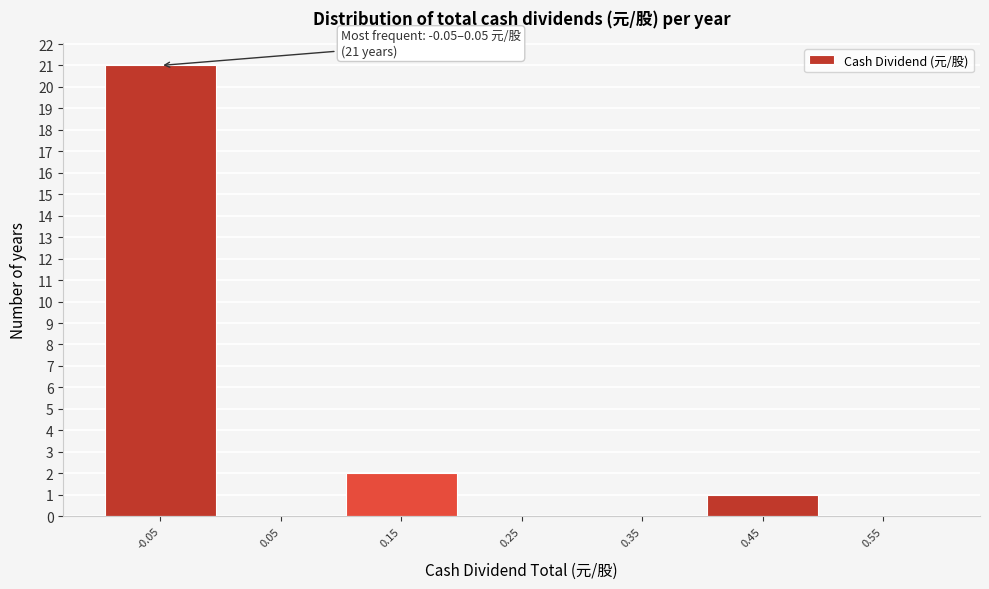

Reading left to right, transcribe all the data shown in this chart.

-0.05=21	0.05=0	0.15=2	0.25=0	0.35=0	0.45=1	0.55=0